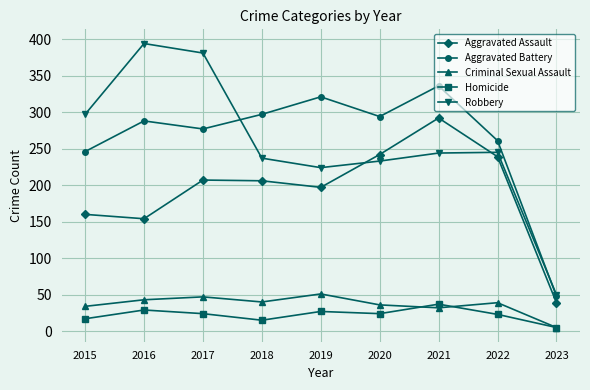

Is the value of Criminal Sexual Assault at 2020 greater than the value of Robbery at 2021?

No